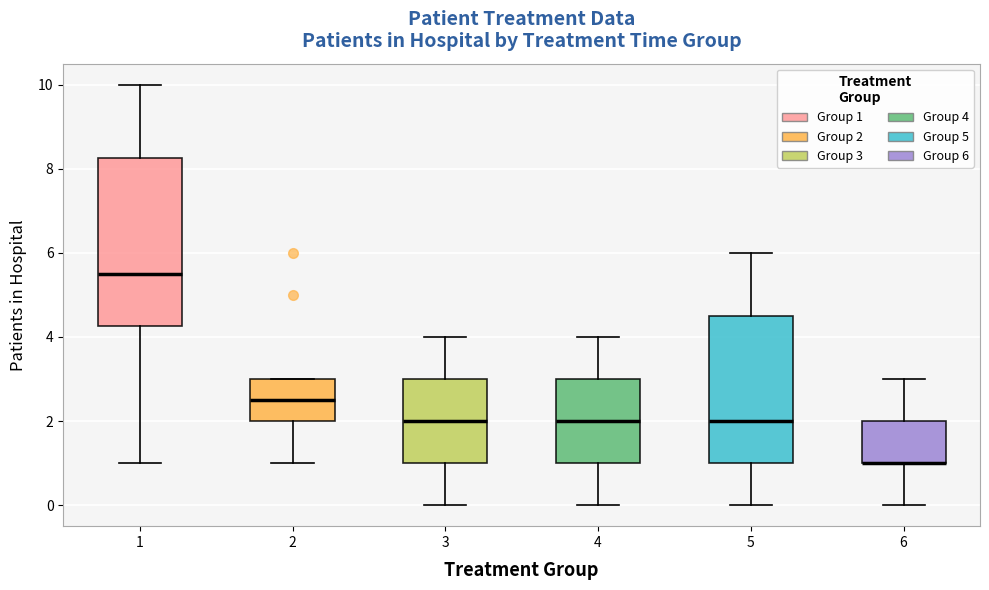

Reading left to right, read every box against the y-axis: the position of its median line, the range the box covers, and the ends of its whiskers. The values are not printed on the chart, so give them approximately, as read against the axis.

1: median 5.6, box 4.2 to 8.2, whiskers 1.0 to 10.0
2: median 2.6, box 2.0 to 3.0, whiskers 1.0 to 3.0
3: median 2.0, box 1.0 to 3.0, whiskers 0.0 to 4.0
4: median 2.0, box 1.0 to 3.0, whiskers 0.0 to 4.0
5: median 2.0, box 1.0 to 4.6, whiskers 0.0 to 6.0
6: median 1.0 (drawn on the box's lower edge), box 1.0 to 2.0, whiskers 0.0 to 3.0